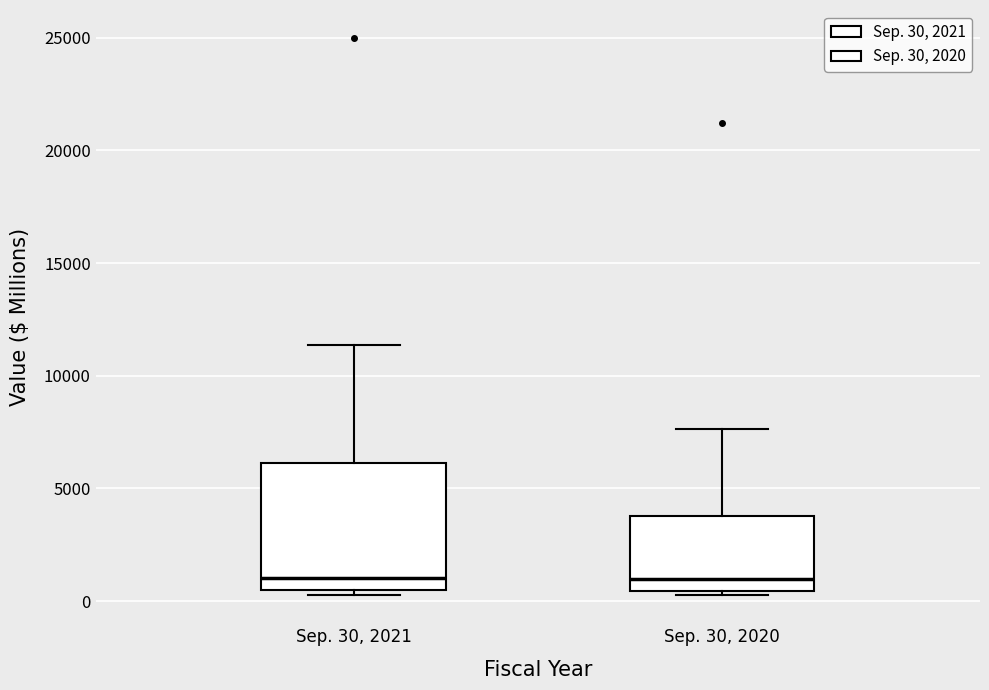

Reading left to right, transcribe this box plot: for each box, give where its median line is, the range the box spans, and where its two whiskers end, as read against the y-axis. The values are not printed on the chart, so give them approximately, as read against the axis.

Sep. 30, 2021: median 1000, box 500 to 6000, whiskers 500 (just below the box's lower edge) to 11500
Sep. 30, 2020: median 1000, box 500 to 4000, whiskers 500 (just below the box's lower edge) to 7500